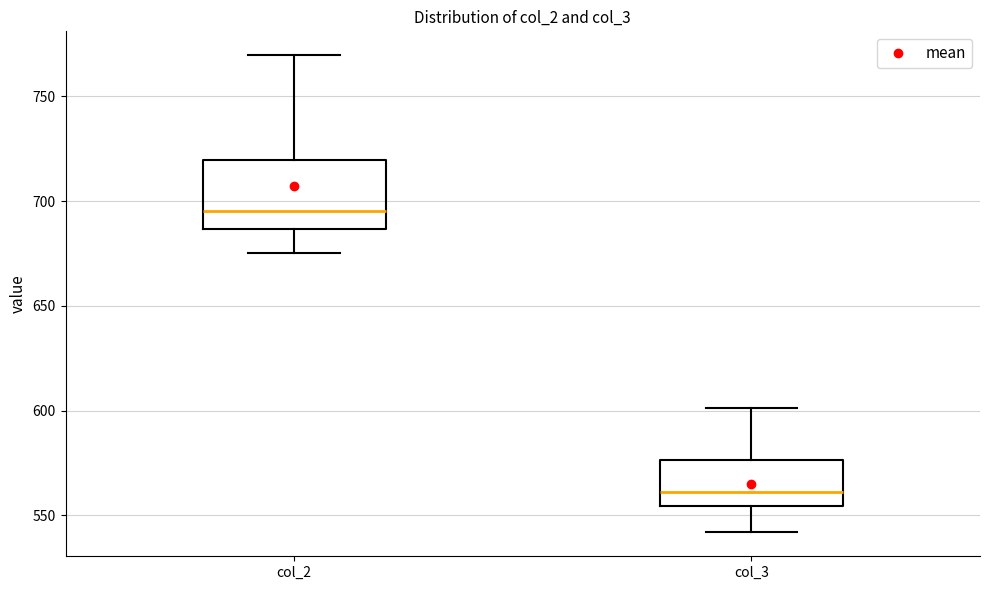

Reading left to right, read every box against the y-axis: the position of its median line, the range the box covers, and the ends of its whiskers. The values are not printed on the chart, so give them approximately, as read against the axis.

col_2: median 695, box 685 to 720, whiskers 675 to 770
col_3: median 560, box 555 to 575, whiskers 540 to 600